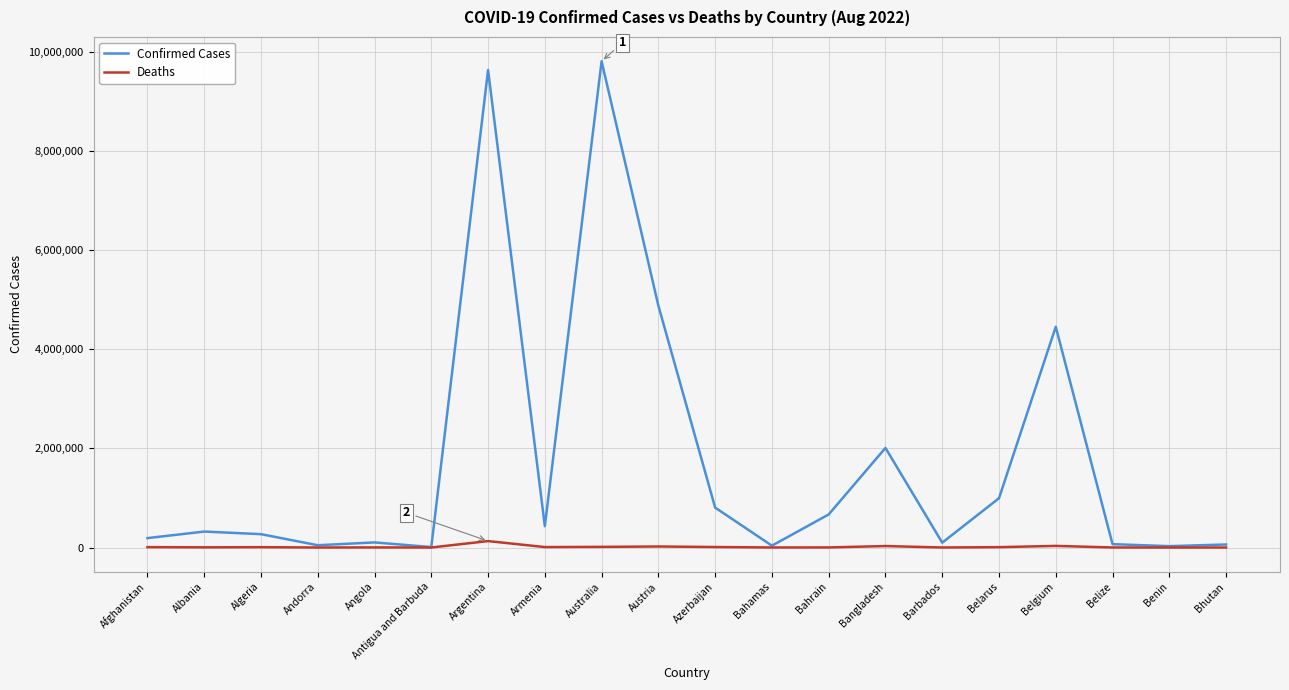

What value does the Deaths series have at Algeria?

6878